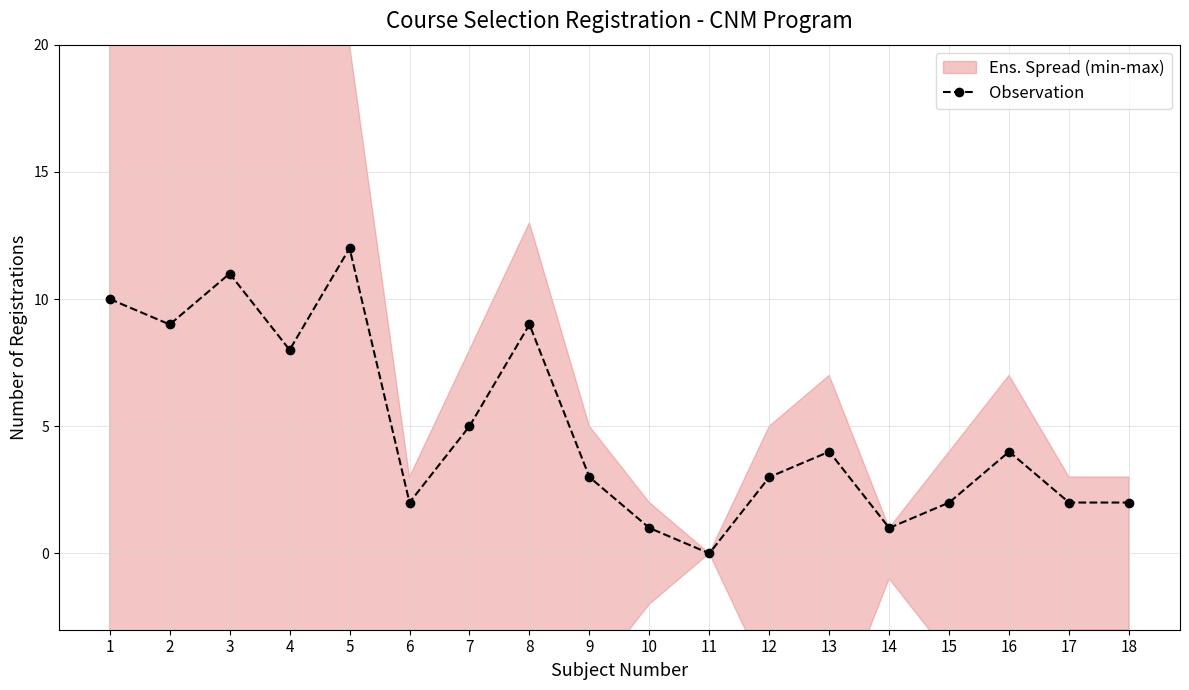

Is it true that the value at 17 is 2?

True